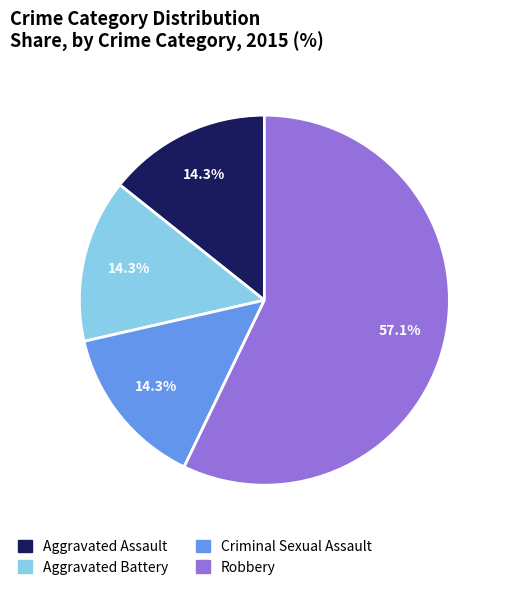

Which slice is the largest?

Robbery